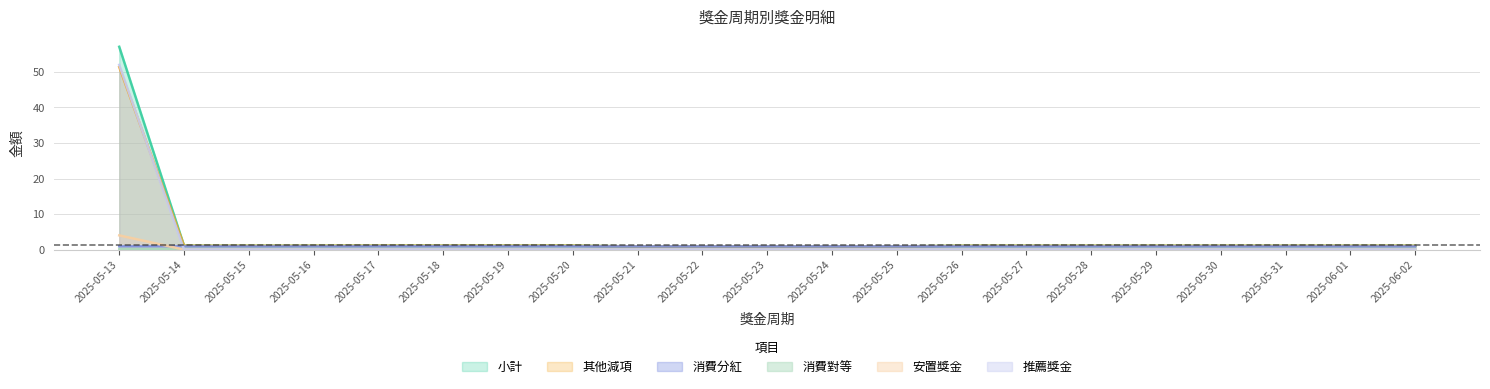

How many interior local valleys does the 消費分紅 series have?

1